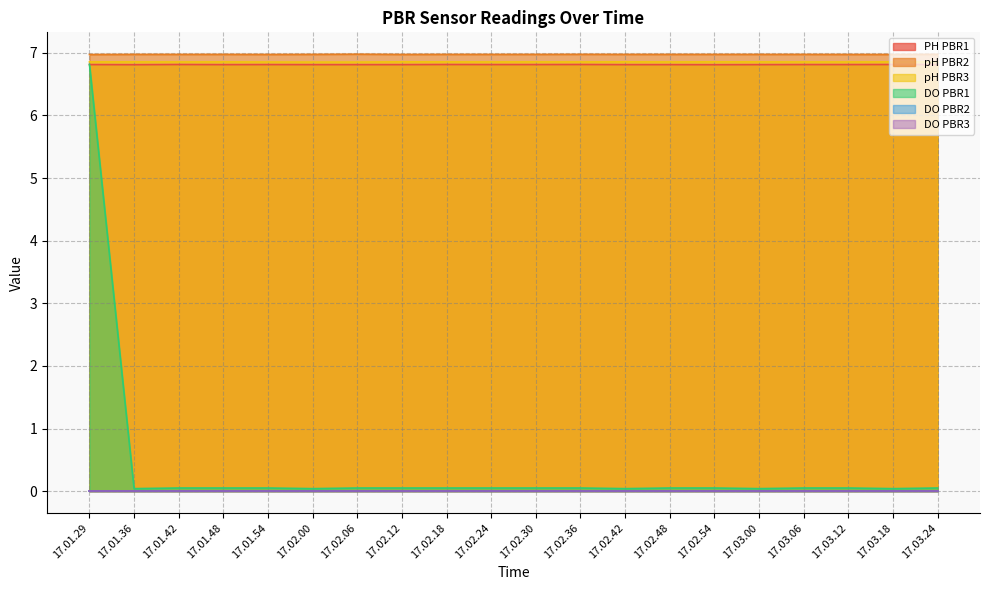

What is the maximum value shown in the chart?

7.0